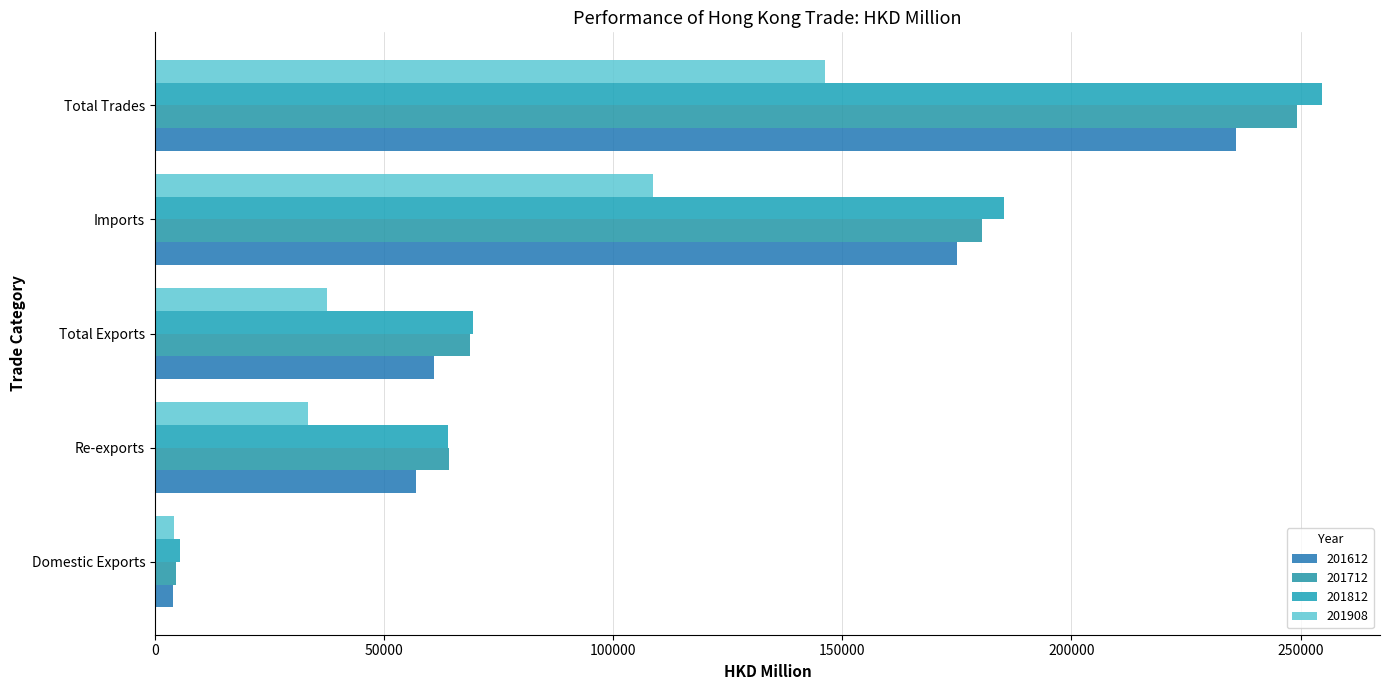

Count the number of data series in this chart.

4